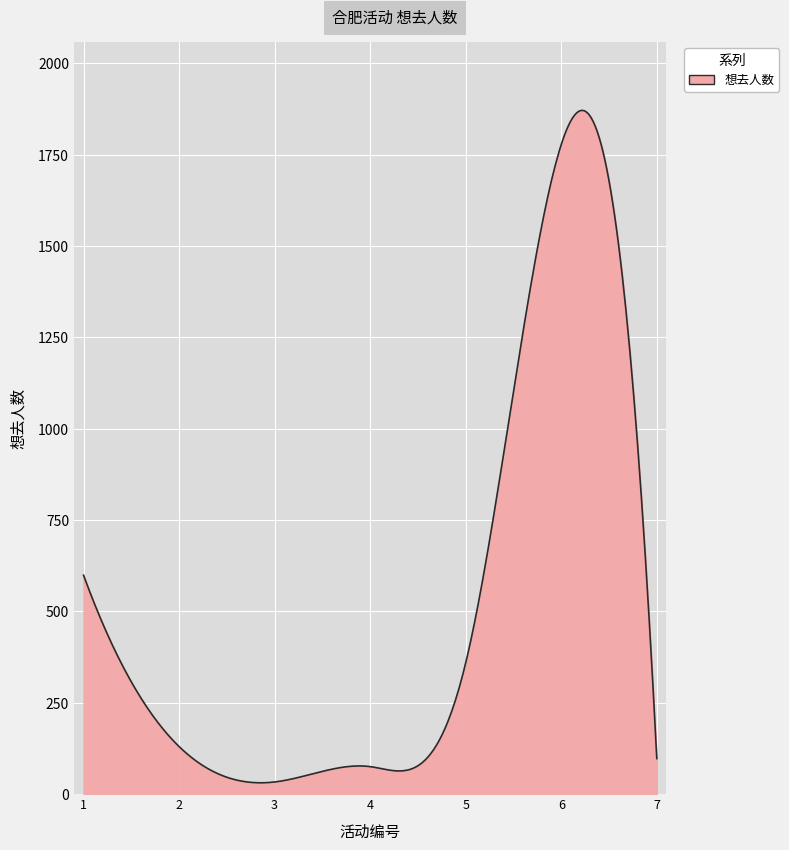

What is the sum of all values?

154325.6